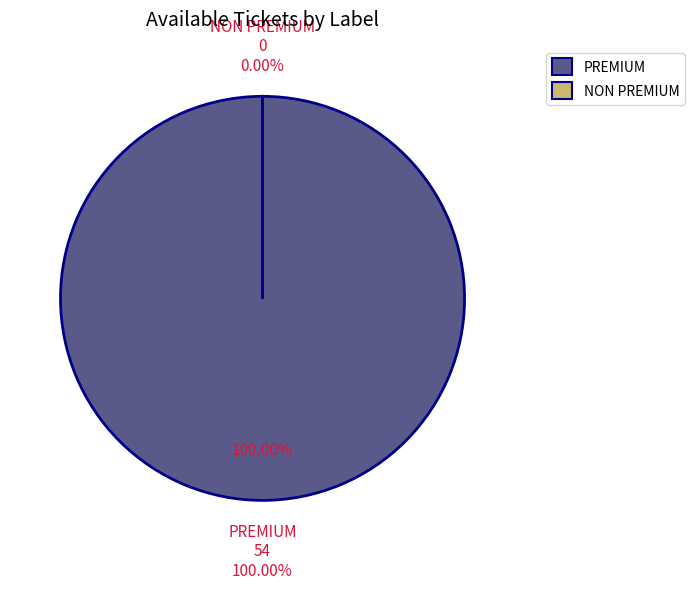

What portion of the pie excludes NON PREMIUM?

100.0%